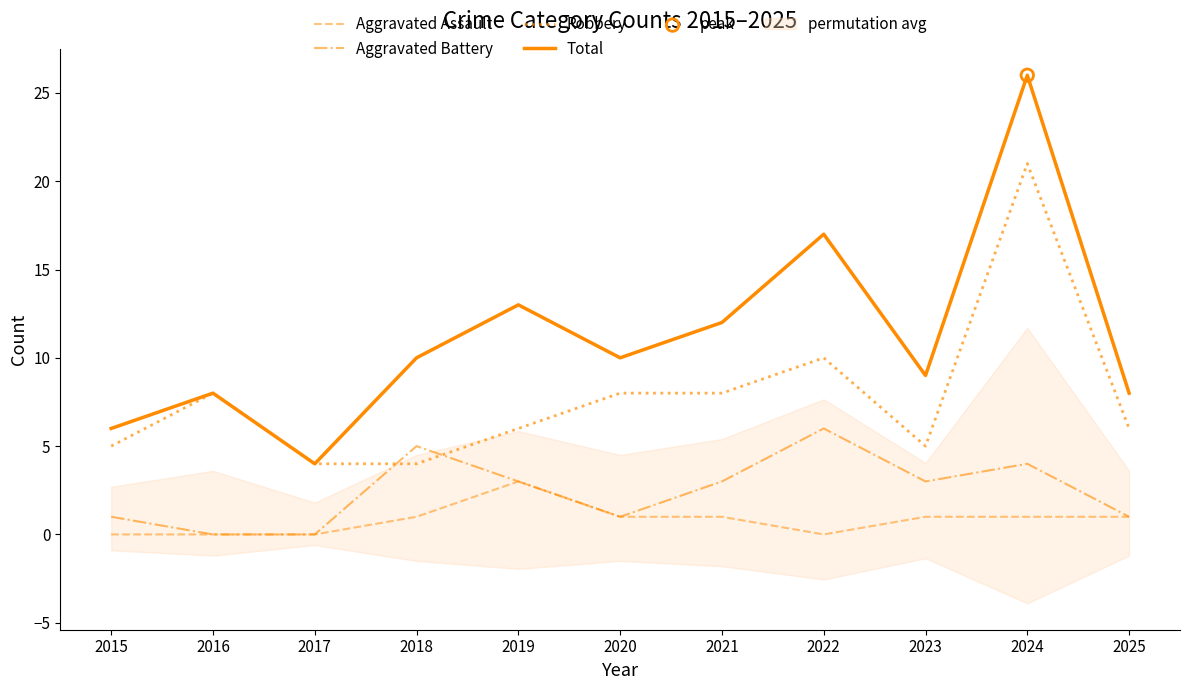

At how many categories does at least one series exceed 10?

4